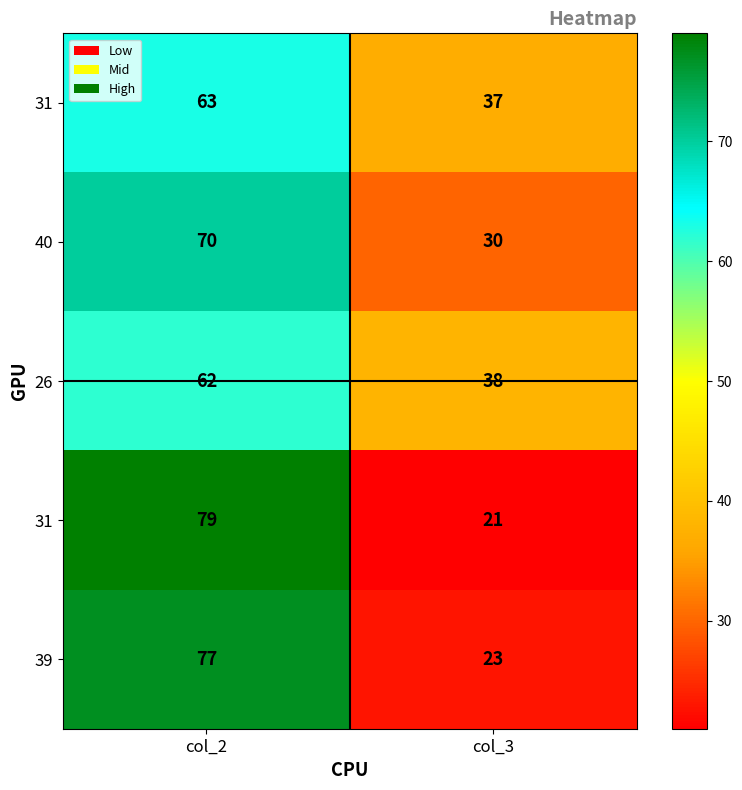

What is the difference between the highest and lowest values at col_3?

17